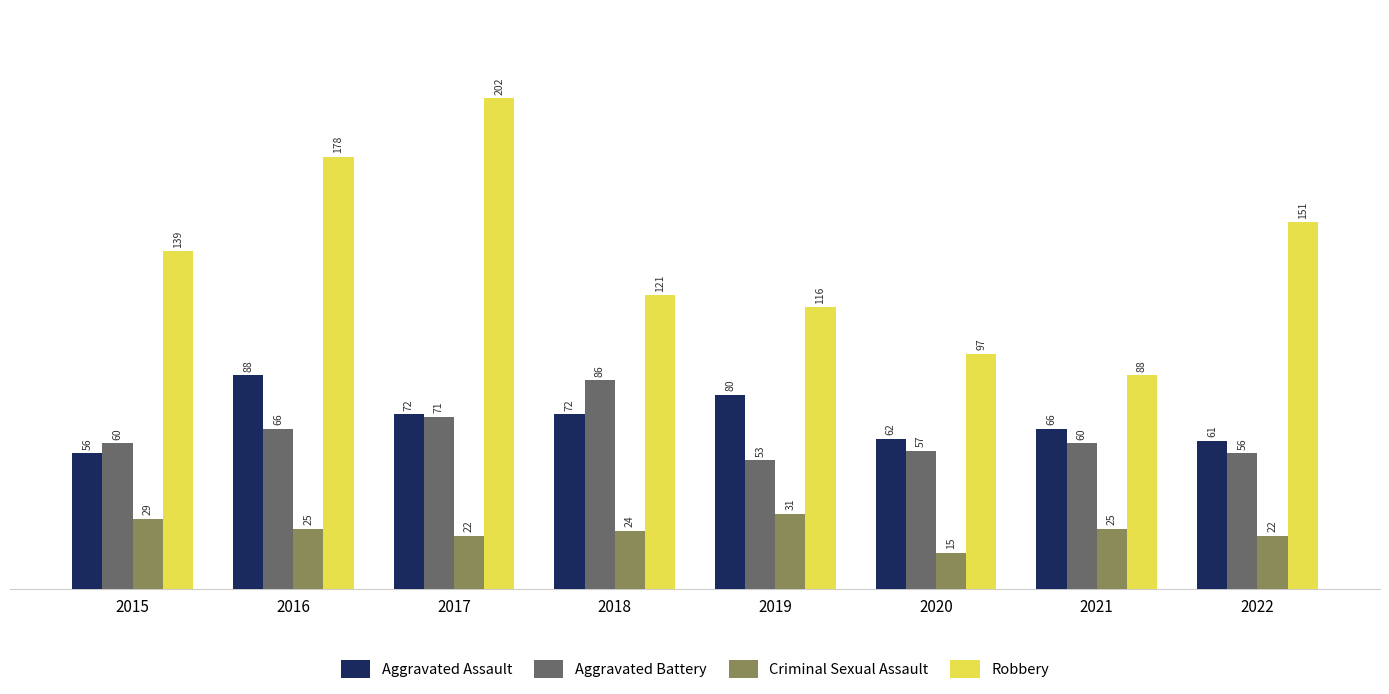

True or false: Criminal Sexual Assault has a value of 29 at 2015.

True